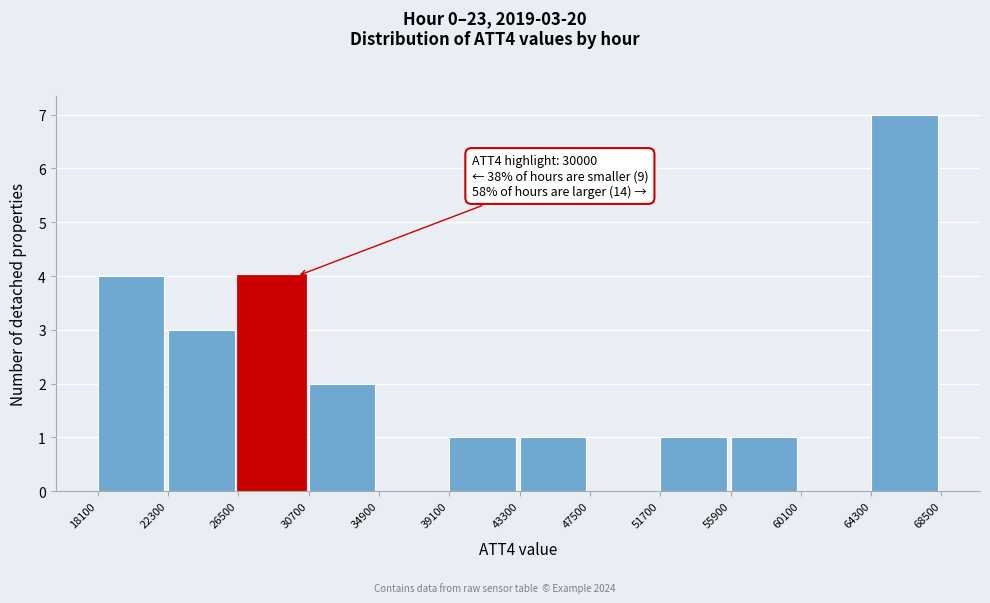

Which range on the x-axis has the tallest bar?

64300 to 68500